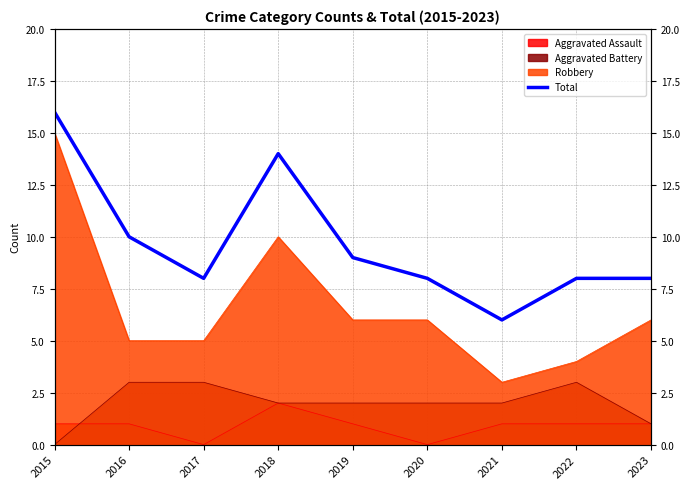

At which category does the chart reach its peak across all series?

2015